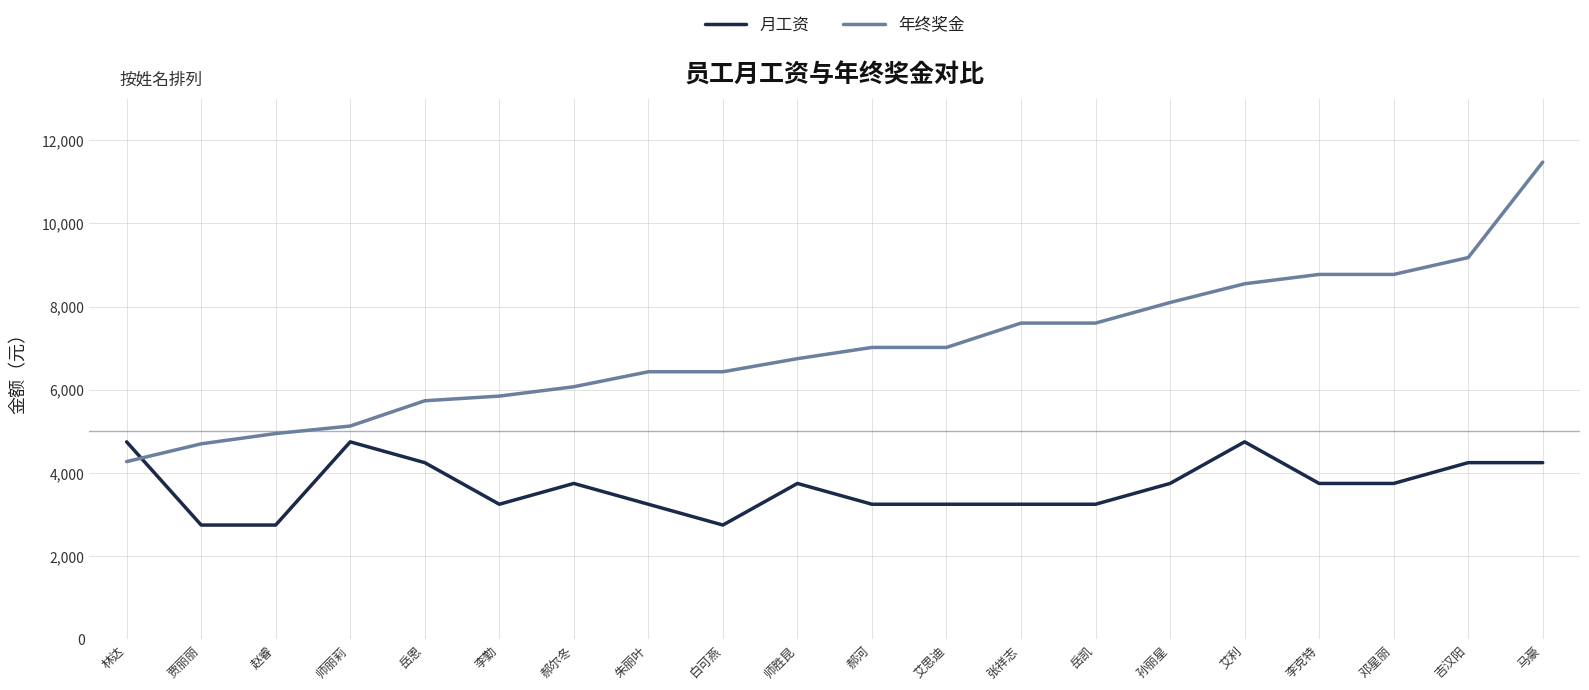

What is the difference between the highest and lowest values at 张祥志?

4355.0